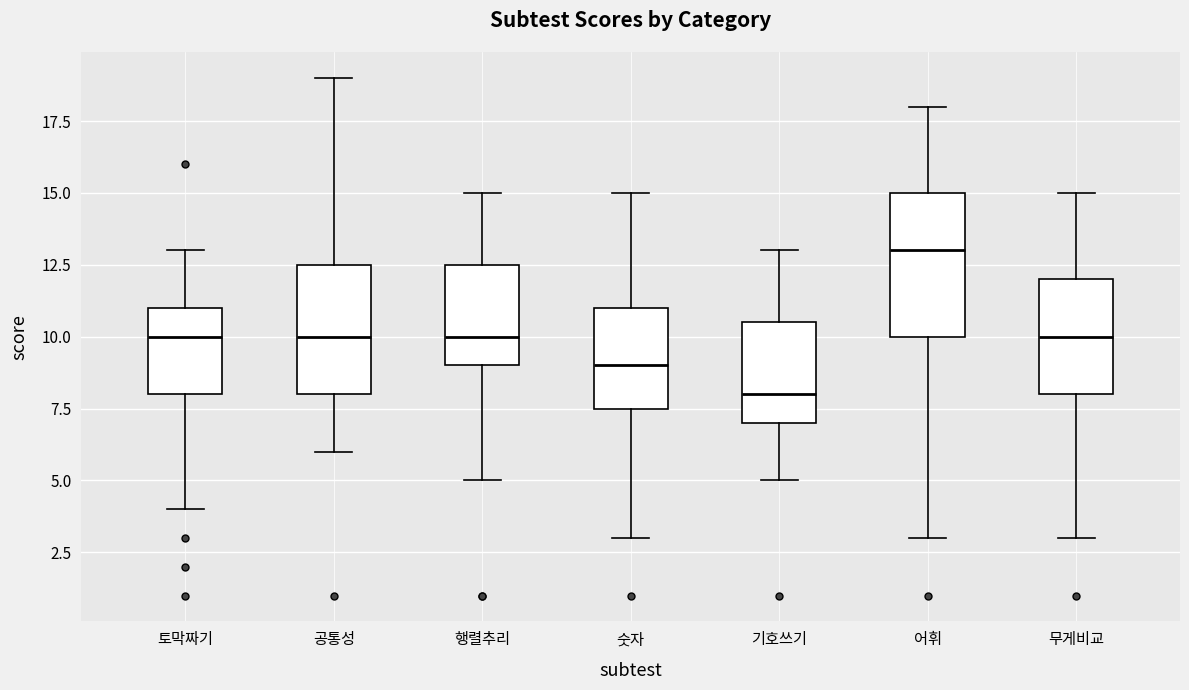

Where does the median line of the box for 토막짜기 sit on the y-axis? The values are not printed on the chart, so give them approximately, as read against the axis.

10.0